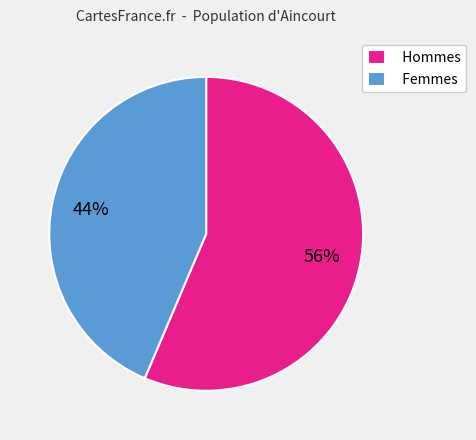

What is the largest slice in the pie chart?

Hommes